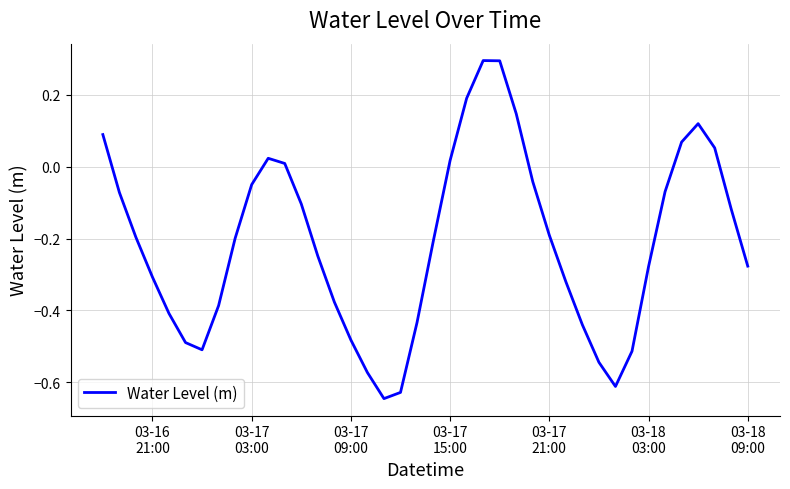

What is the maximum value shown in the chart?

0.3